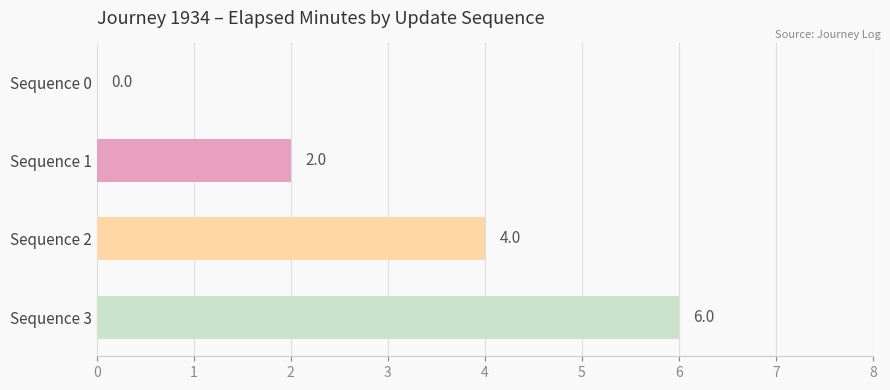

What is the ratio of the value at Sequence 2 to the value at Sequence 3?

0.7